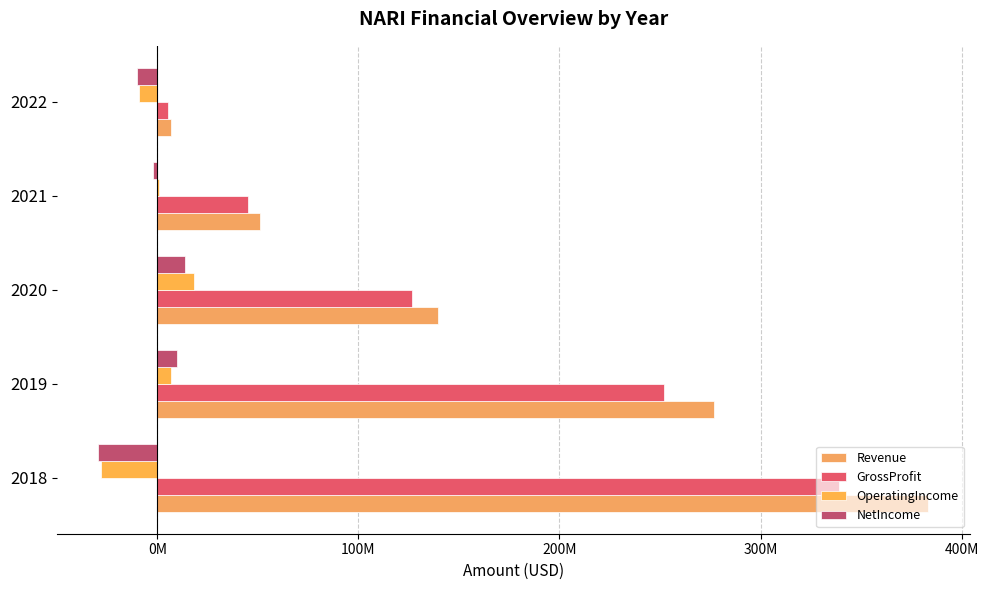

What is the difference between the maximum and minimum values in the OperatingIncome series?

46518000